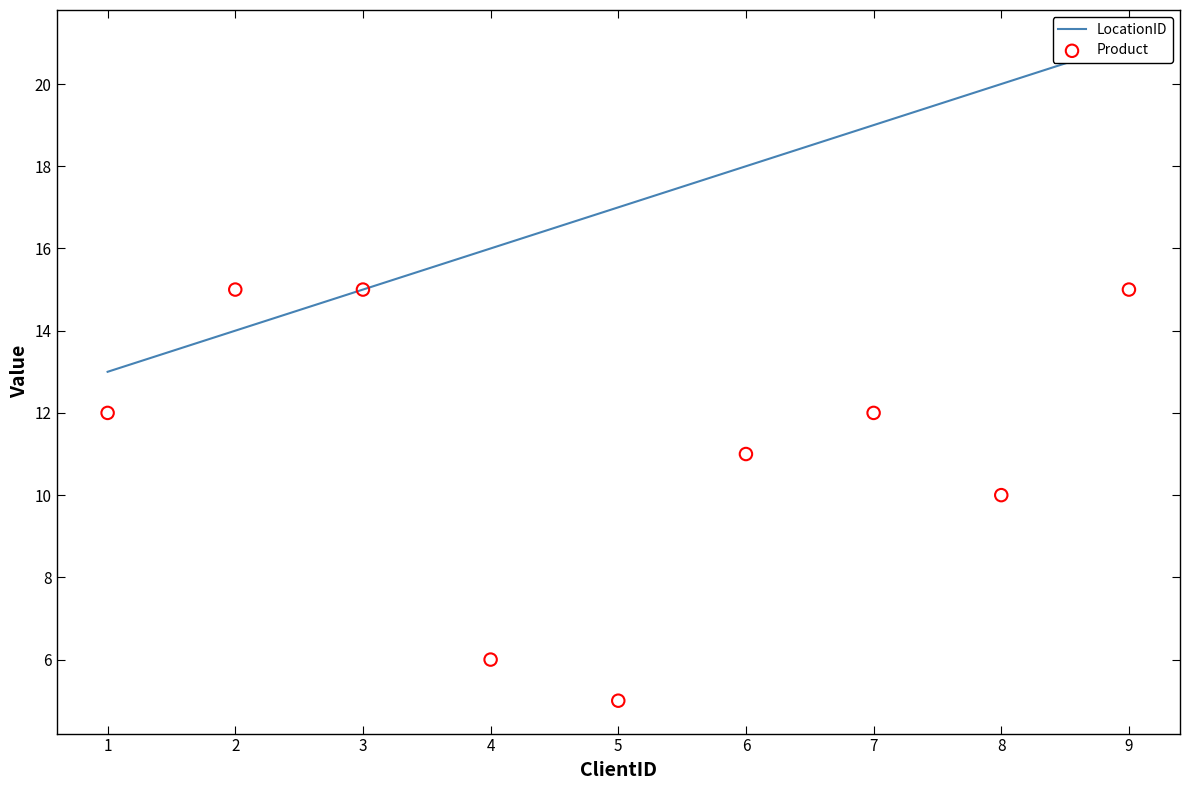

Is the value of Product at 1 greater than the value of LocationID at 8?

No